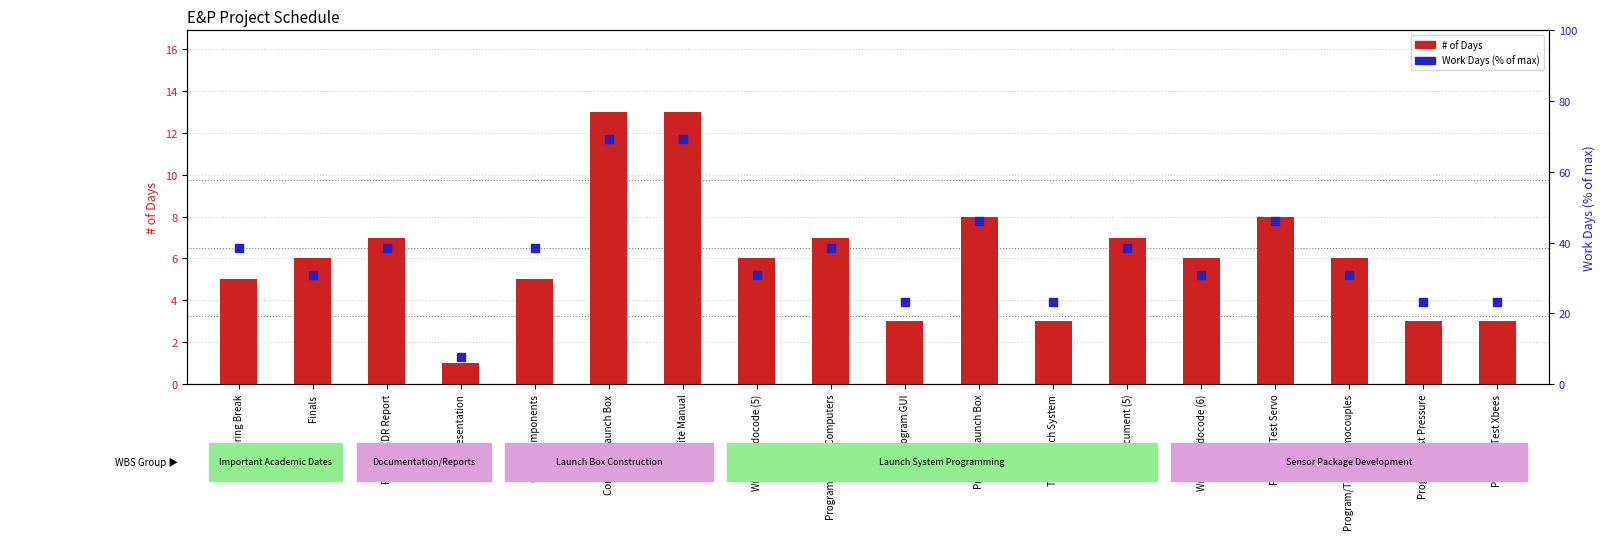

Which series contains the highest Y value?

Work Days (% of max)